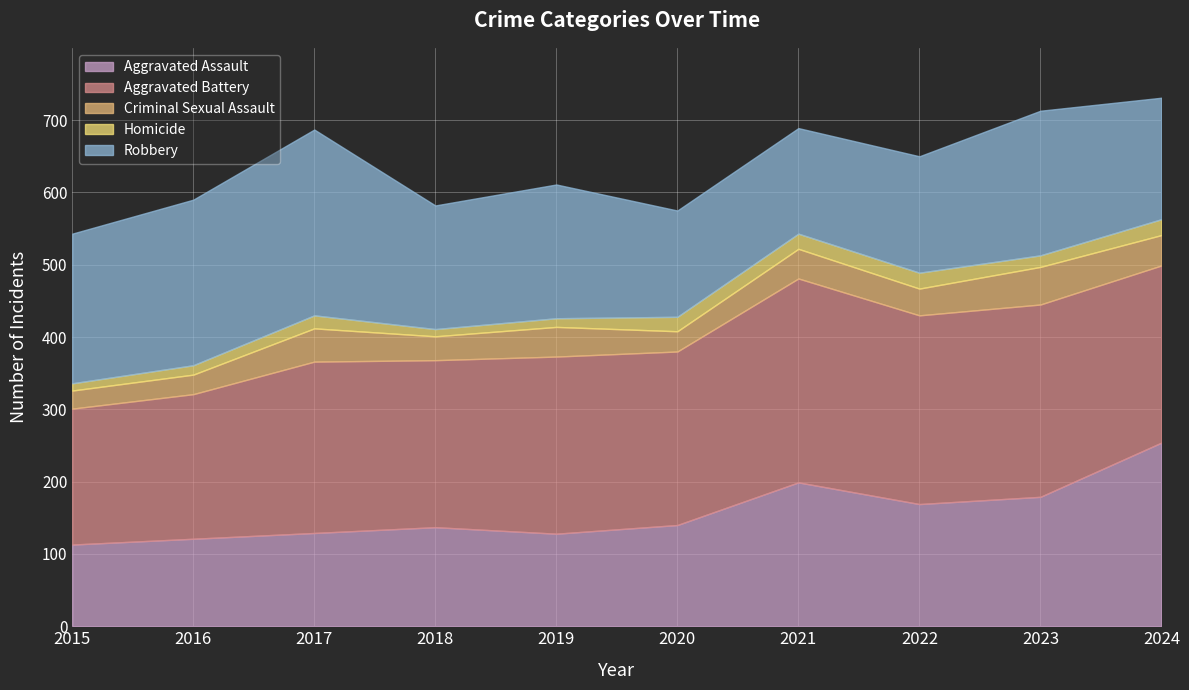

Which series has the largest range (max minus min)?

Aggravated Assault